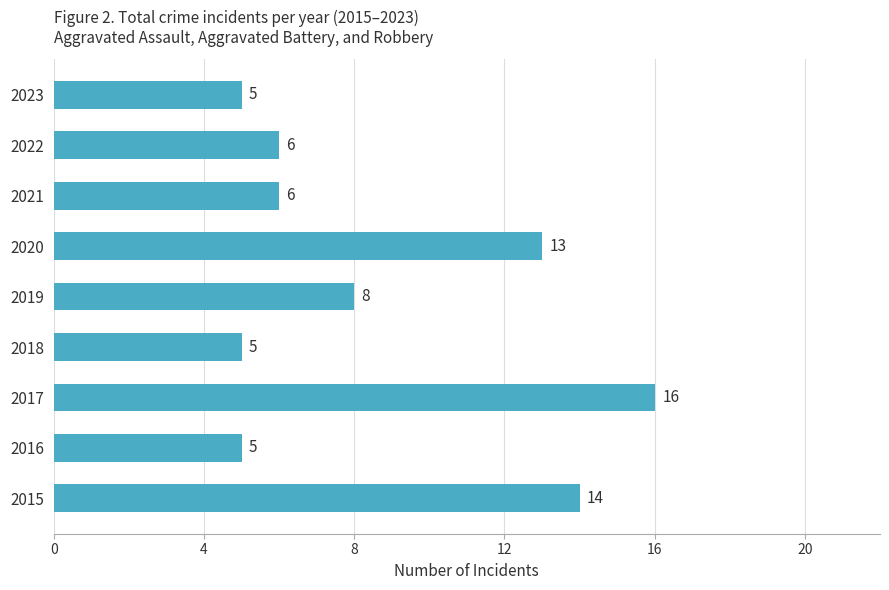

Are the bars grouped side by side (vs. stacked)?

No